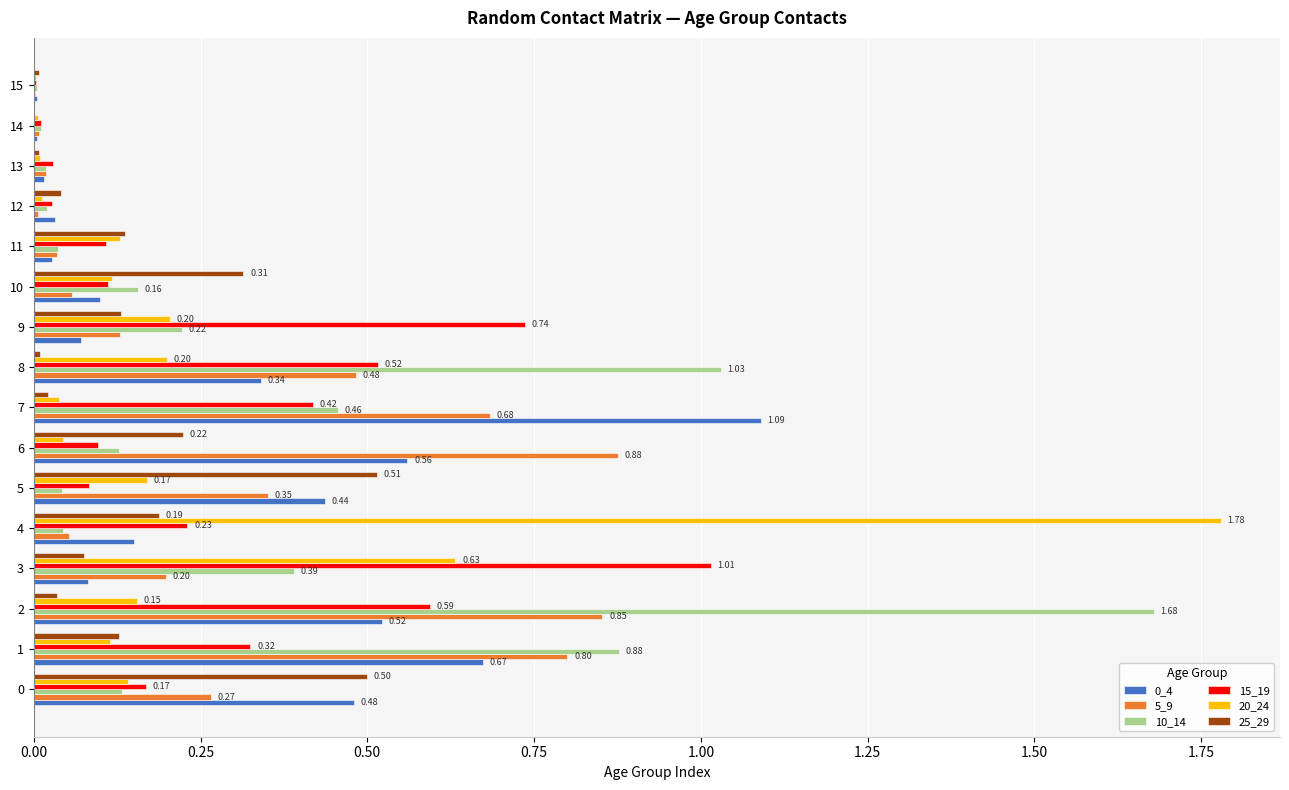

What is the sum of all 5_9 values?

4.8